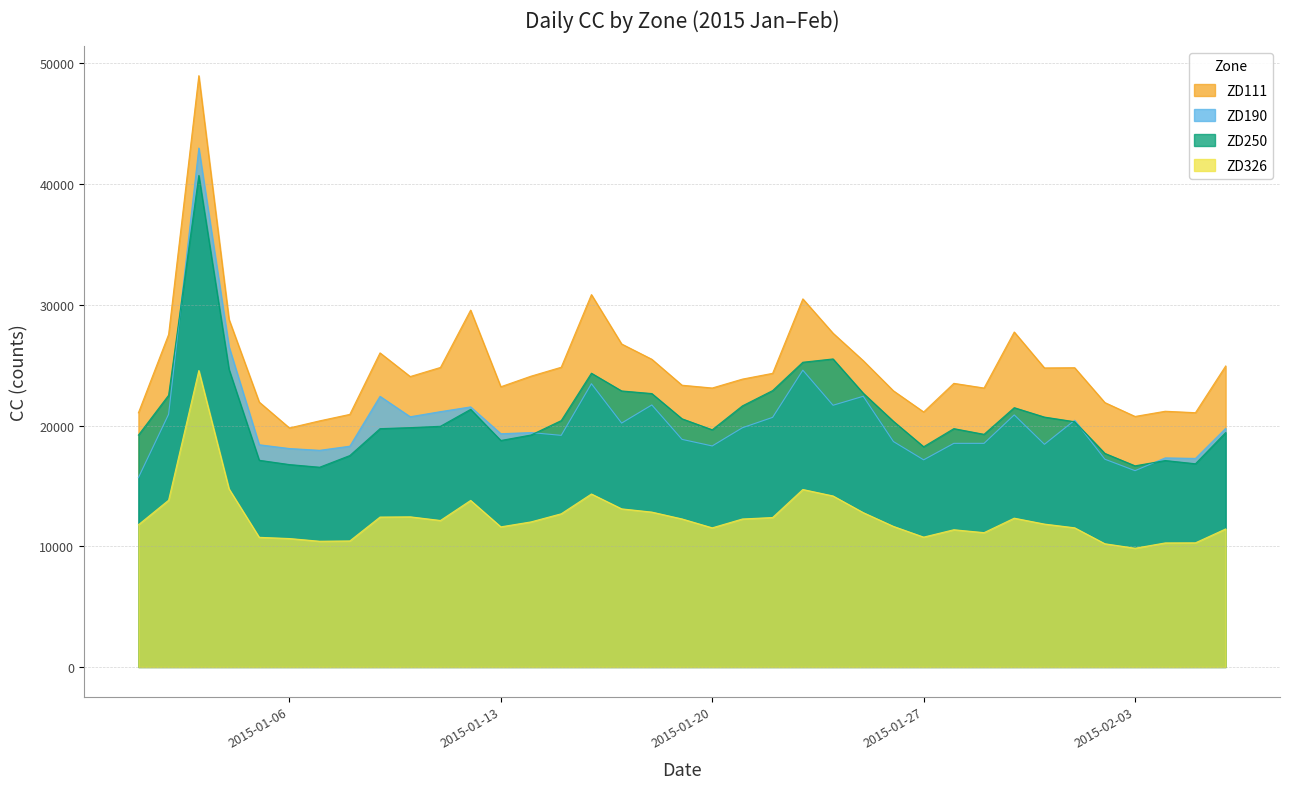

What is the label of the 7th point from the left?

2015-01-07